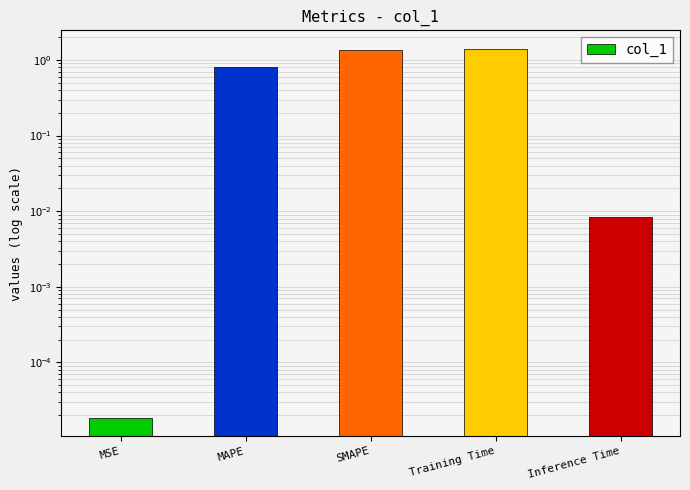

Rank the categories by value from highest to lowest.

Training Time, SMAPE, MAPE, Inference Time, MSE